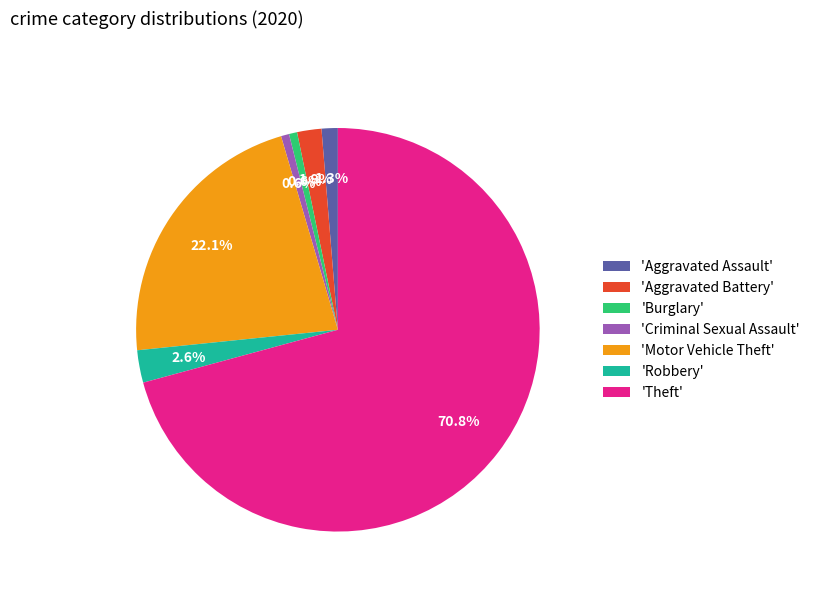

Which slice is the largest?

'Theft'